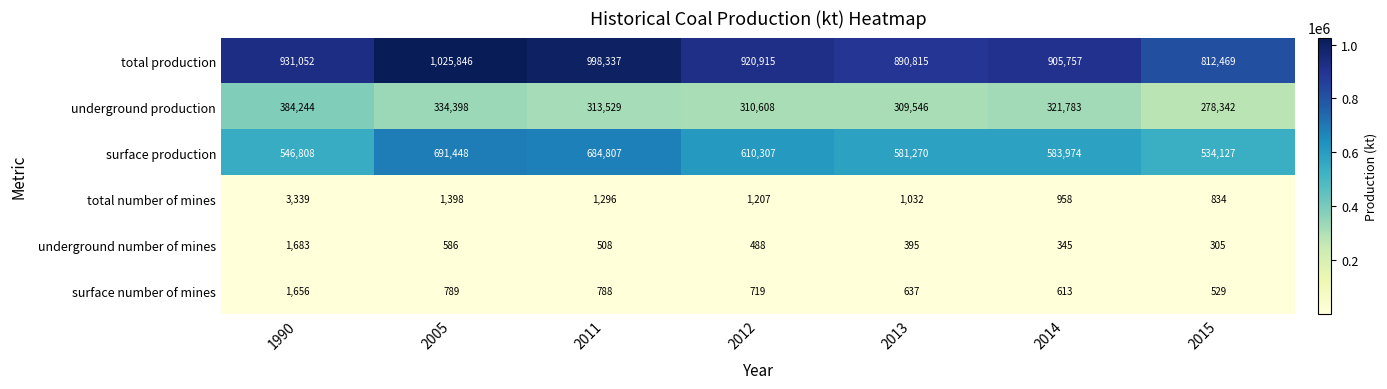

What is the difference between the maximum and second lowest values in the underground number of mines series?

1338